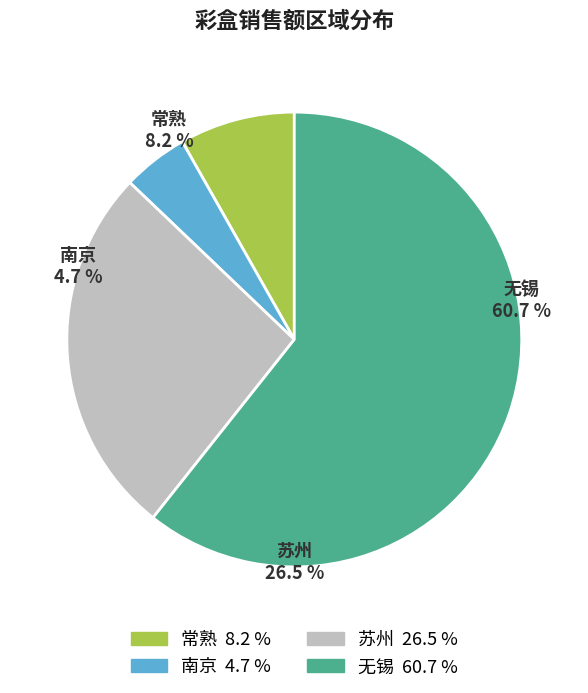

Combined, what portion of the pie is 常熟 and 苏州?

34.7%